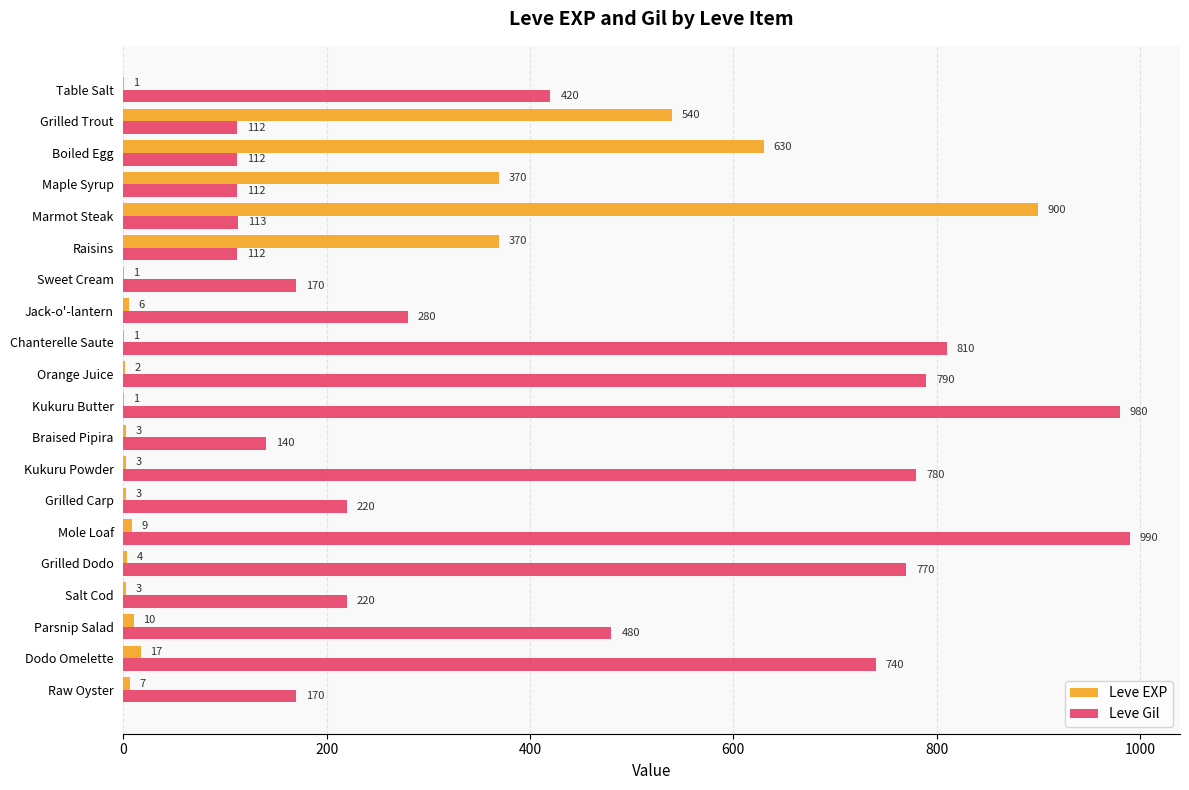

At which label is Leve Gil closest to 551?

Parsnip Salad